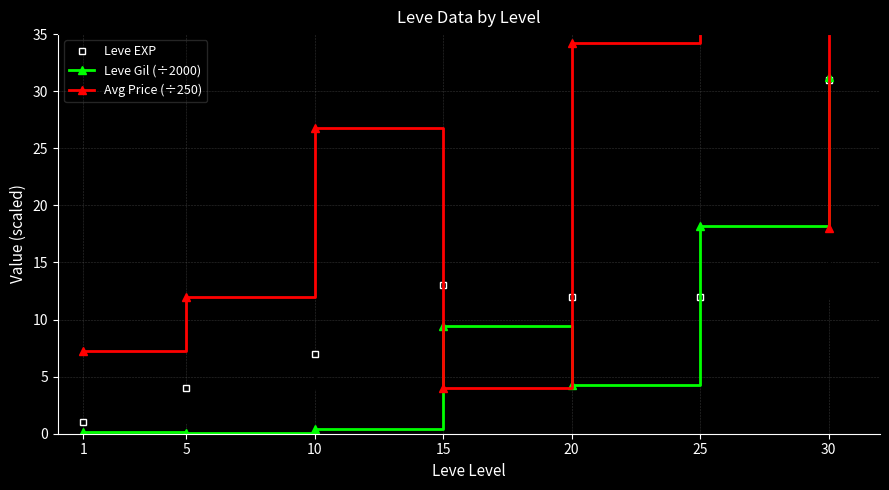

True or false: Leve EXP and Avg Price (÷250) cross at least once.

True